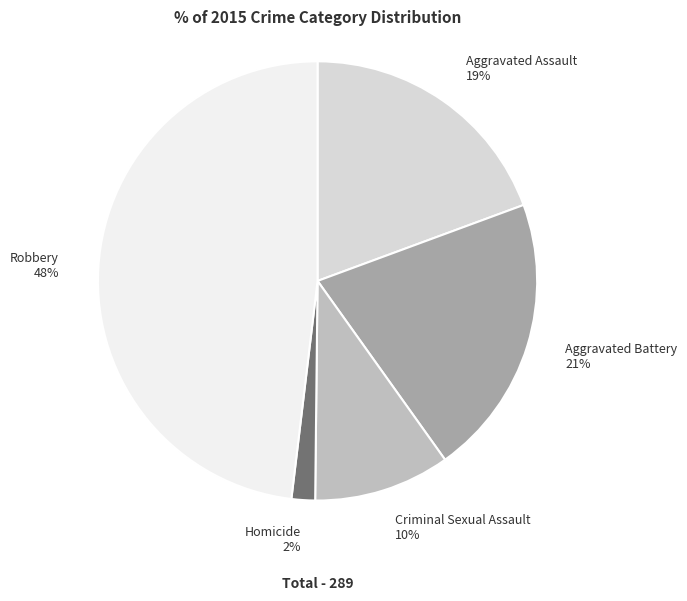

Between Aggravated Battery and Robbery, which is larger?

Robbery